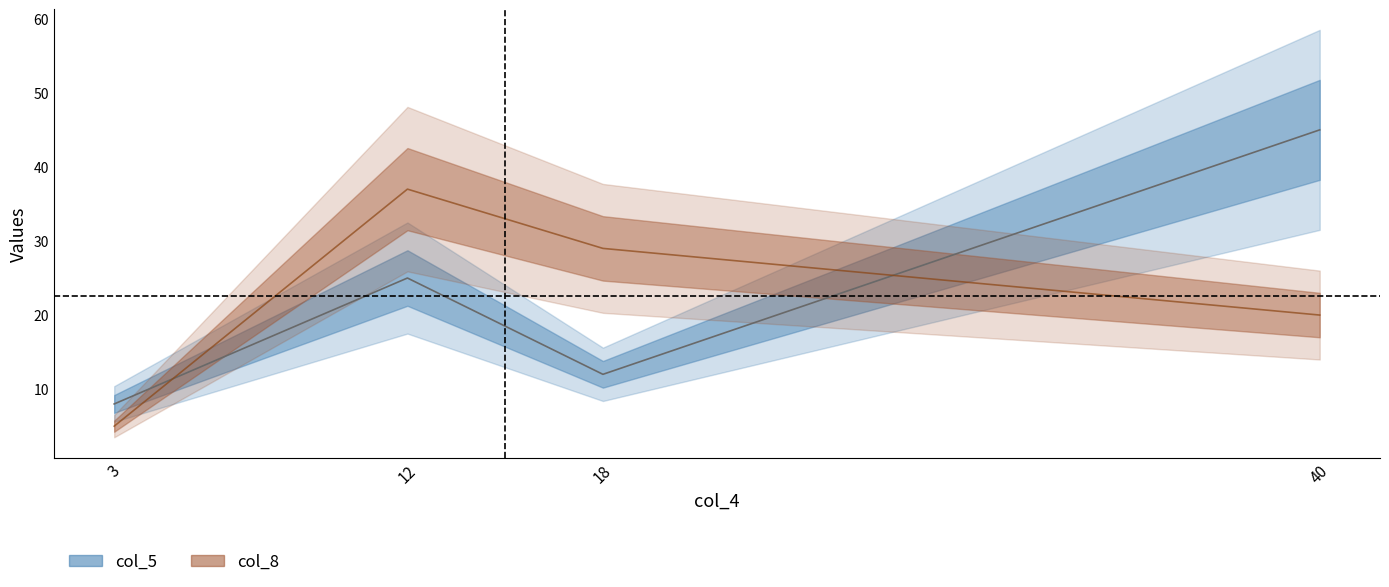

What are all the series names shown in the legend?

col_5, col_8